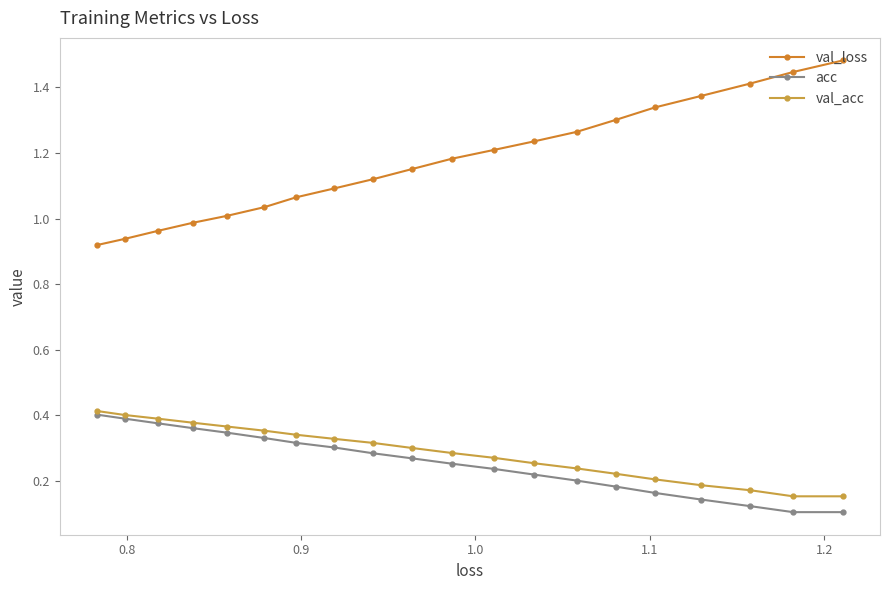

How many lines are shown in the chart?

3